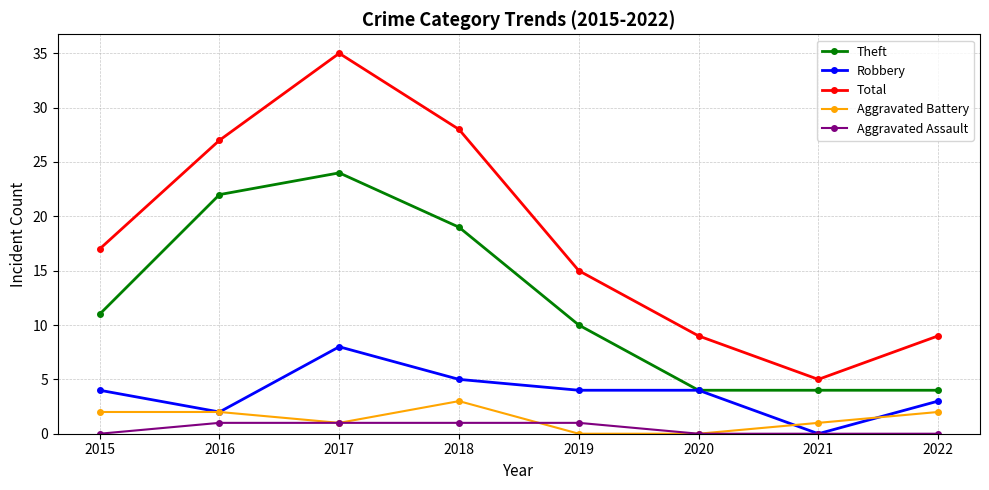

True or false: Total has more than 1 points higher than both neighbors.

False